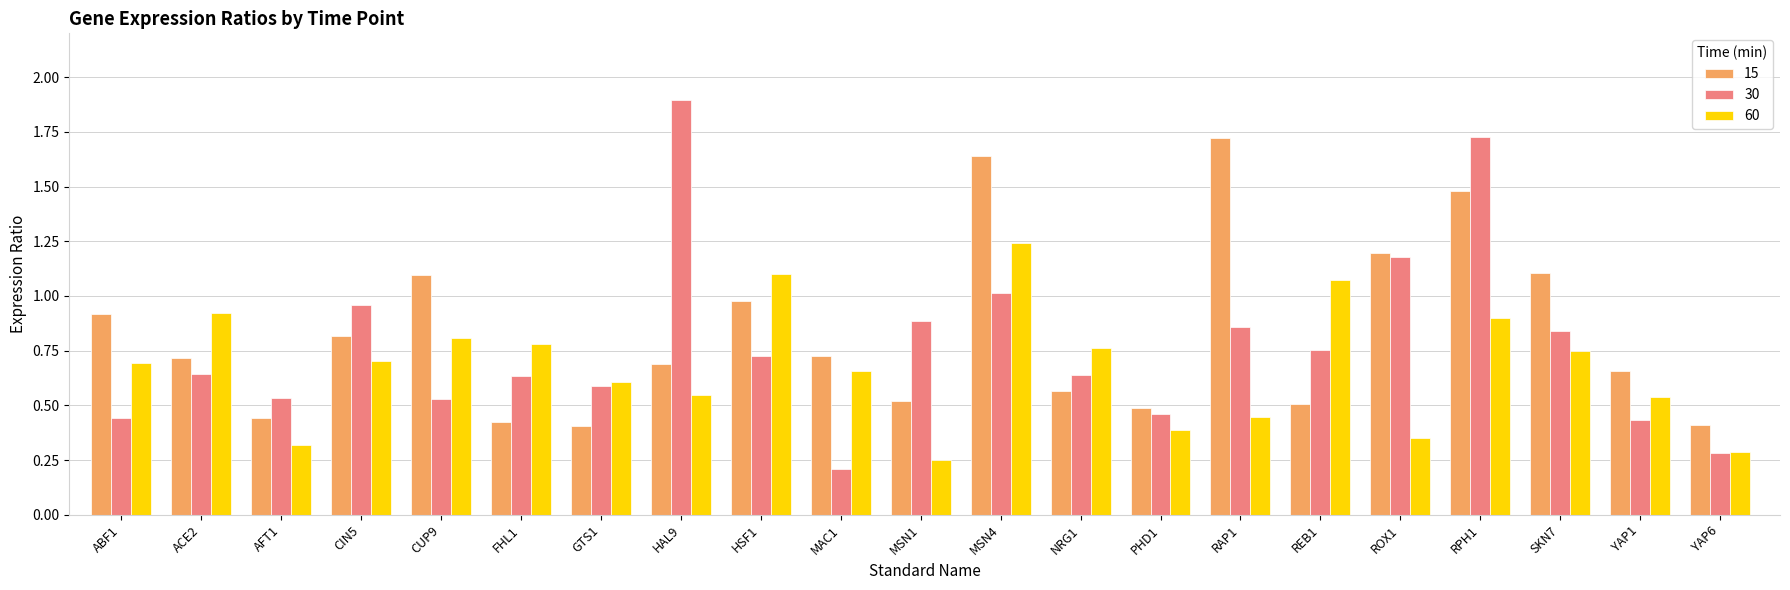

What are all the series names shown in the legend?

15, 30, 60